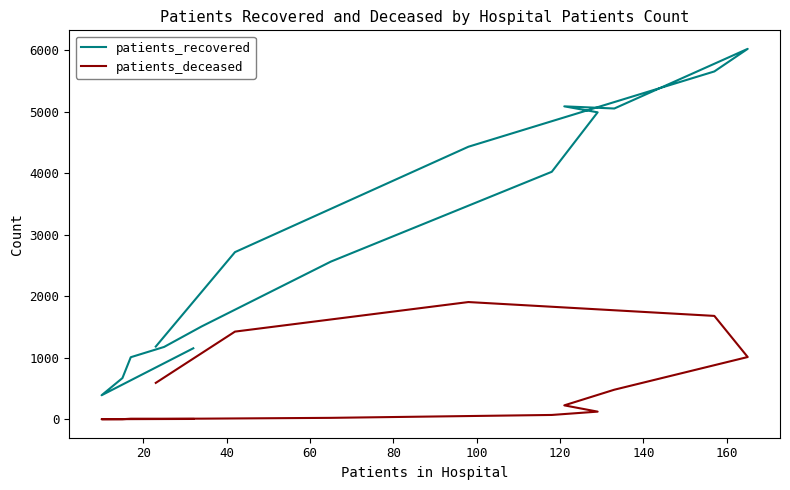

List the series in order of their overall mean, lowest first.

patients_deceased, patients_recovered